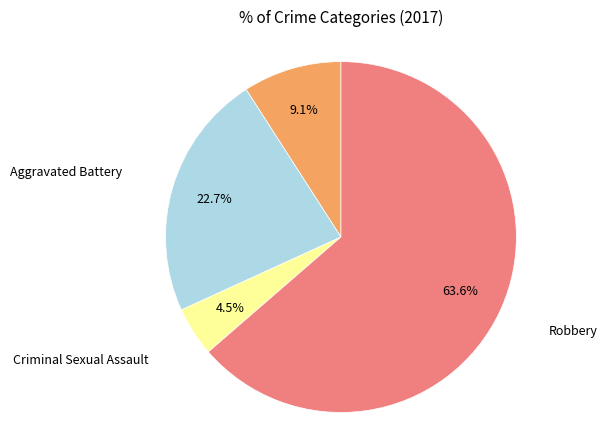

Is there a majority slice in this chart?

Yes